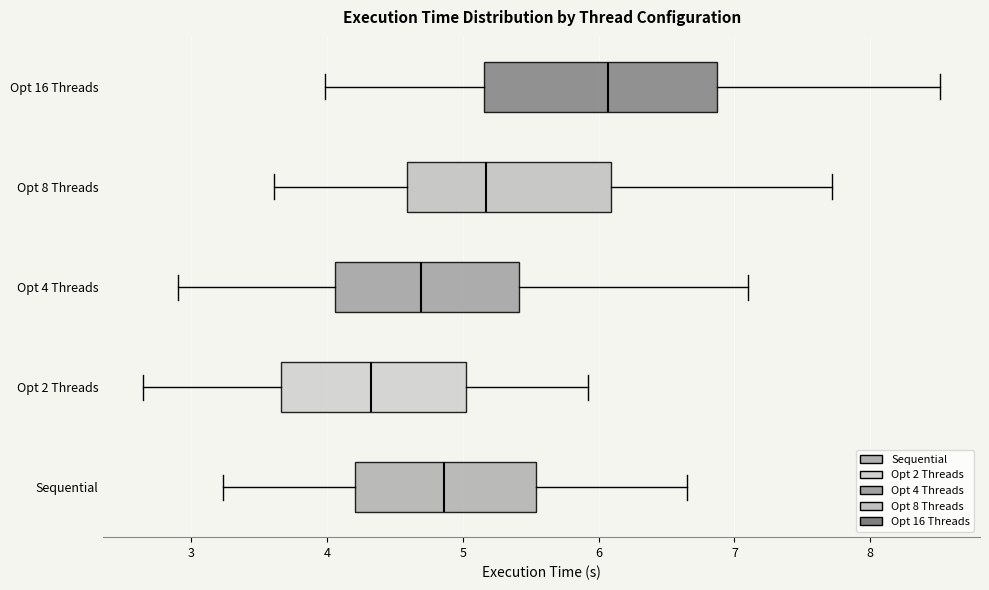

Reading bottom to top, transcribe this box plot: for each box, give where its median line is, the range the box spans, and where its two whiskers end, as read against the x-axis. The values are not printed on the chart, so give them approximately, as read against the axis.

Sequential: median 4.9, box 4.2 to 5.5, whiskers 3.2 to 6.7
Opt 2 Threads: median 4.3, box 3.7 to 5.0, whiskers 2.6 to 5.9
Opt 4 Threads: median 4.7, box 4.1 to 5.4, whiskers 2.9 to 7.1
Opt 8 Threads: median 5.2, box 4.6 to 6.1, whiskers 3.6 to 7.7
Opt 16 Threads: median 6.1, box 5.2 to 6.9, whiskers 4.0 to 8.5